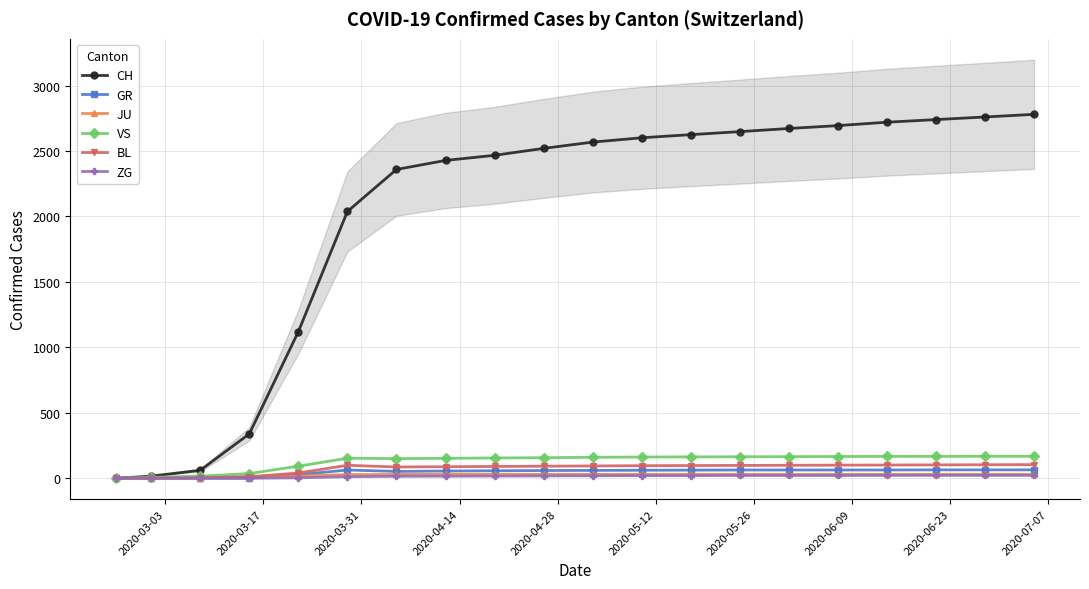

Does the chart display data point markers on the line(s)?

Yes